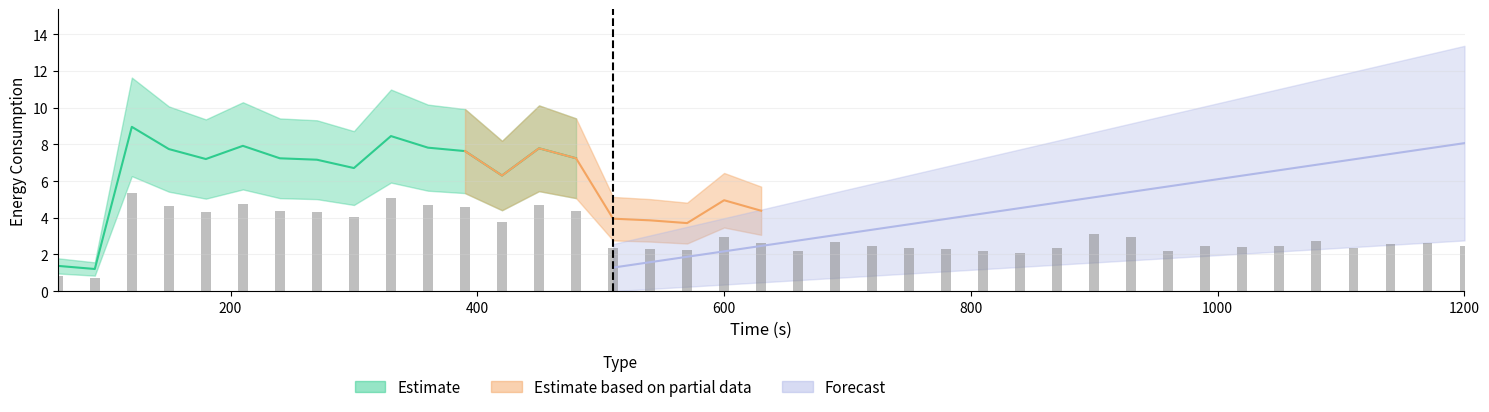

At which category is the sum across all series the highest?

120